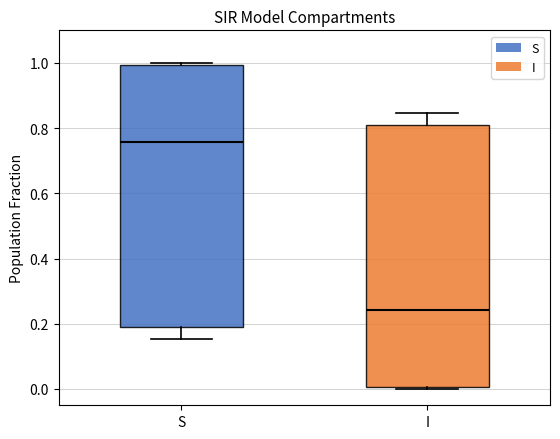

Reading left to right, transcribe this box plot: for each box, give where its median line is, the range the box spans, and where its two whiskers end, as read against the y-axis. The values are not printed on the chart, so give them approximately, as read against the axis.

S: median 0.76, box 0.18 to 1.00, whiskers 0.16 to 1.00 (just above the box's upper edge)
I: median 0.24, box 0.00 to 0.82, whiskers 0.00 (just below the box's lower edge) to 0.84